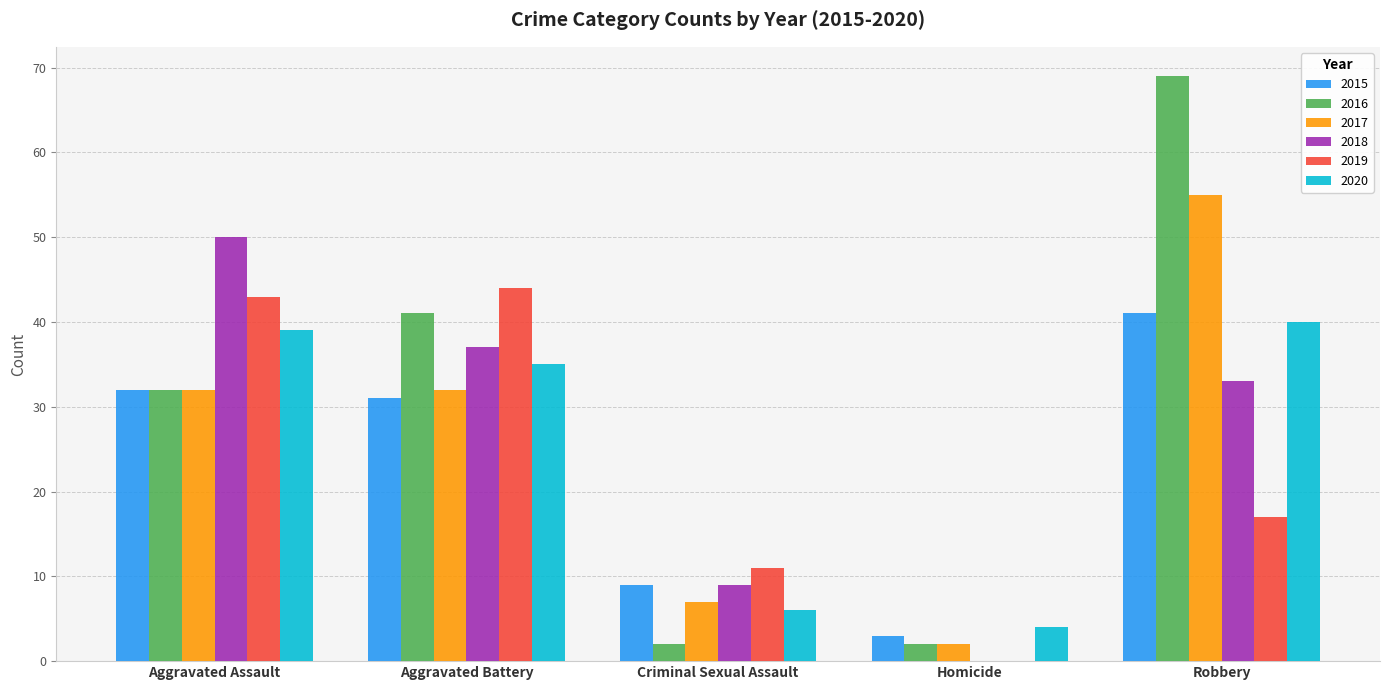

Between Aggravated Battery and Homicide, which series saw the biggest shift?

2019